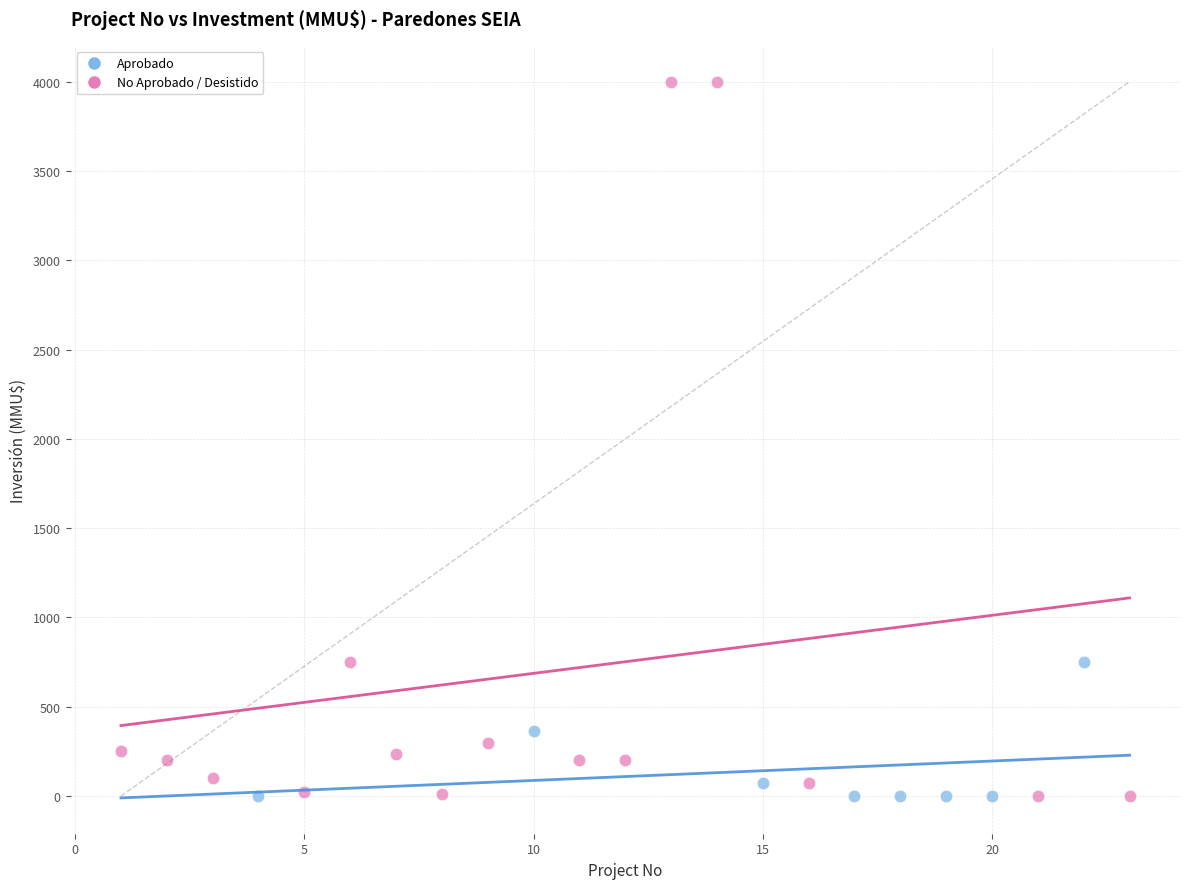

Which series has the widest spread of Y values?

No Aprobado / Desistido